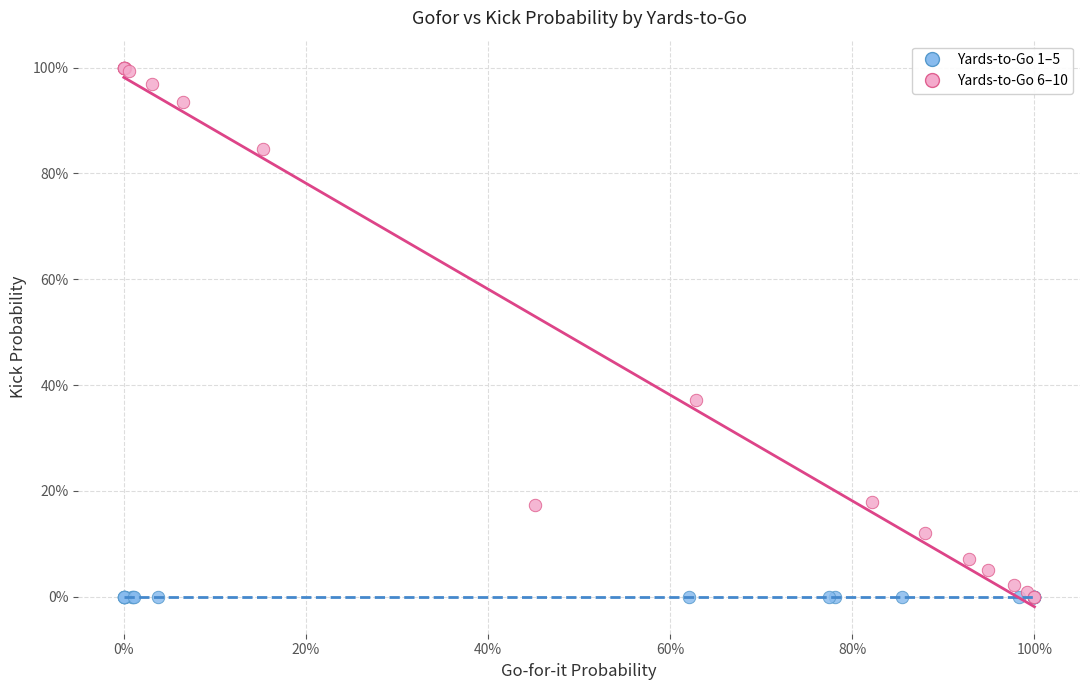

What are all the series names shown in the legend?

Yards-to-Go 1–5, Yards-to-Go 6–10